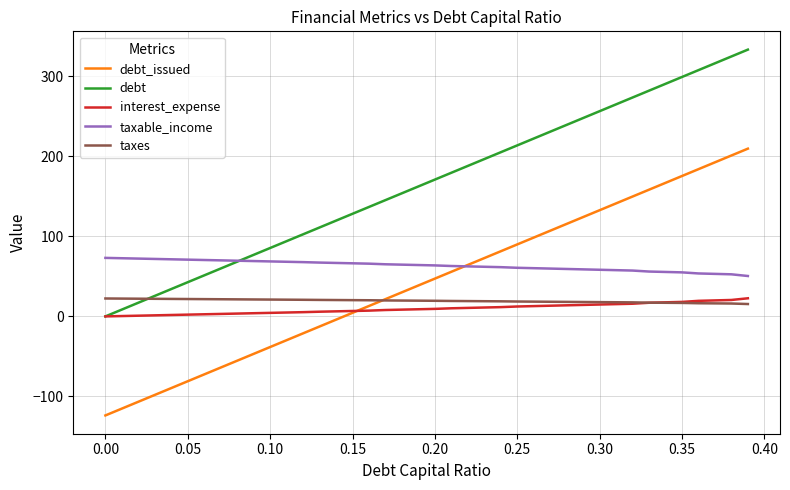

True or false: taxes and taxable_income cross at least once.

False